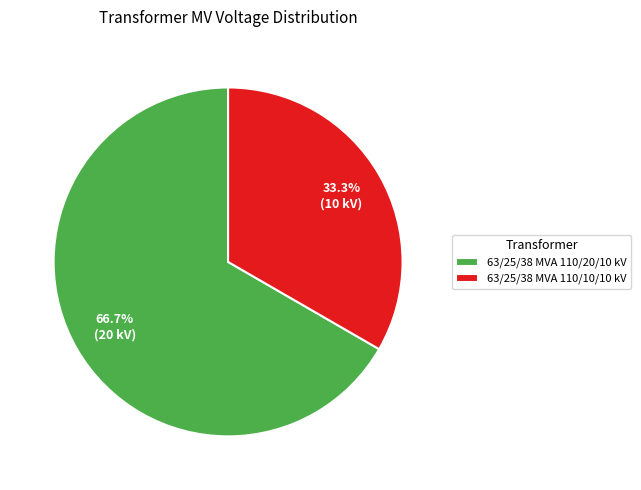

To the nearest percent, what percentage of the pie is 63/25/38 MVA 110/10/10 kV?

33%